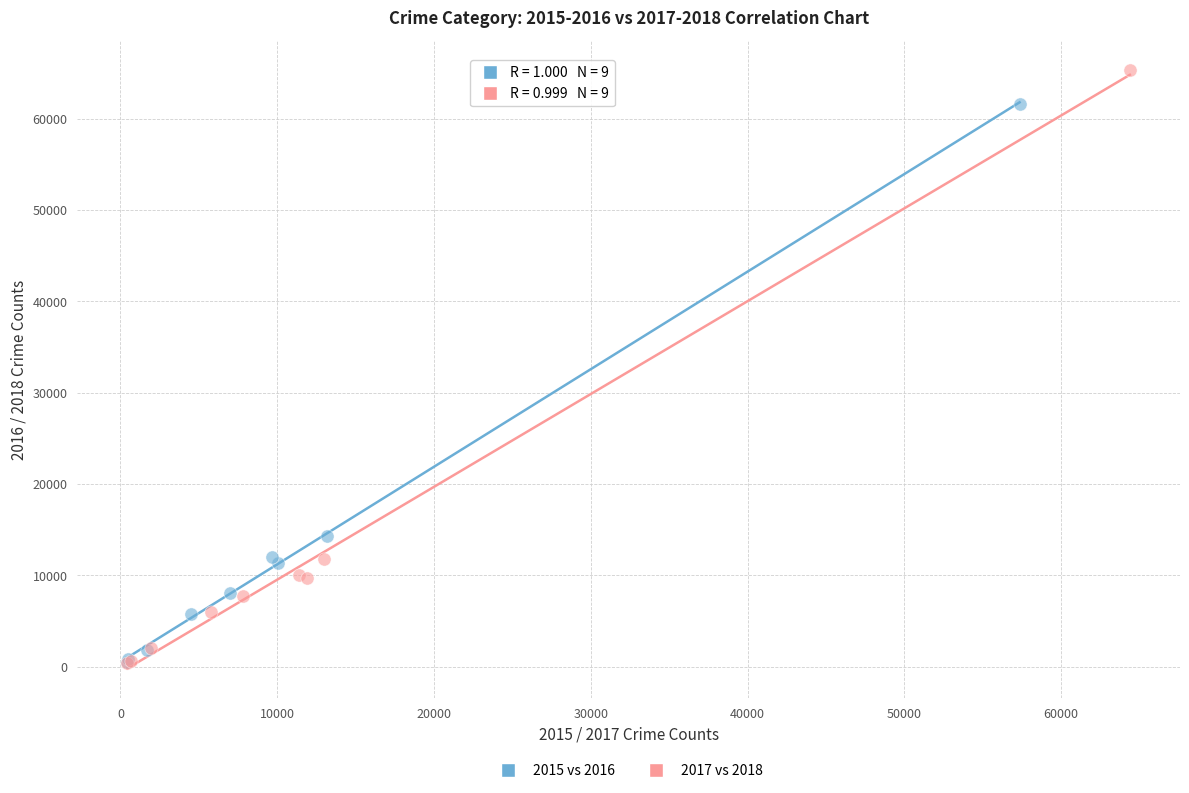

What are all the series names shown in the legend?

2015 vs 2016, 2017 vs 2018